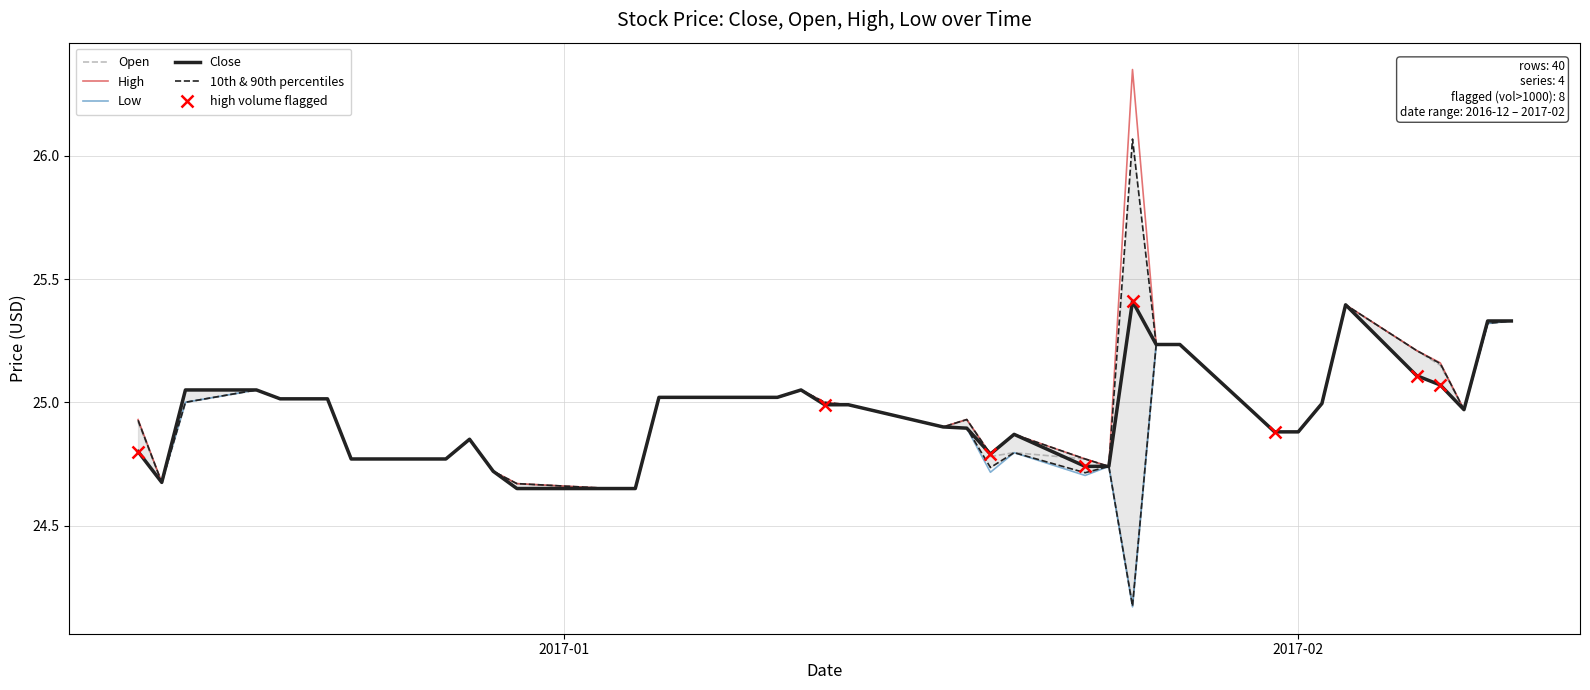

What is the highest value of the Close series?

25.4